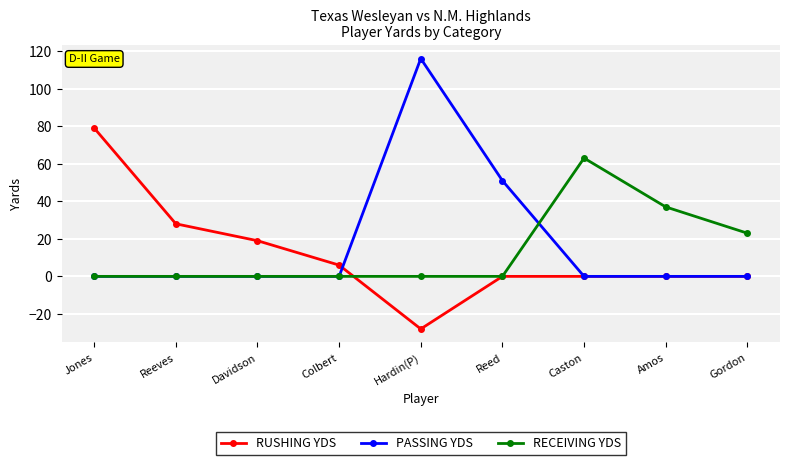

What is the total value across all series at Reeves?

28